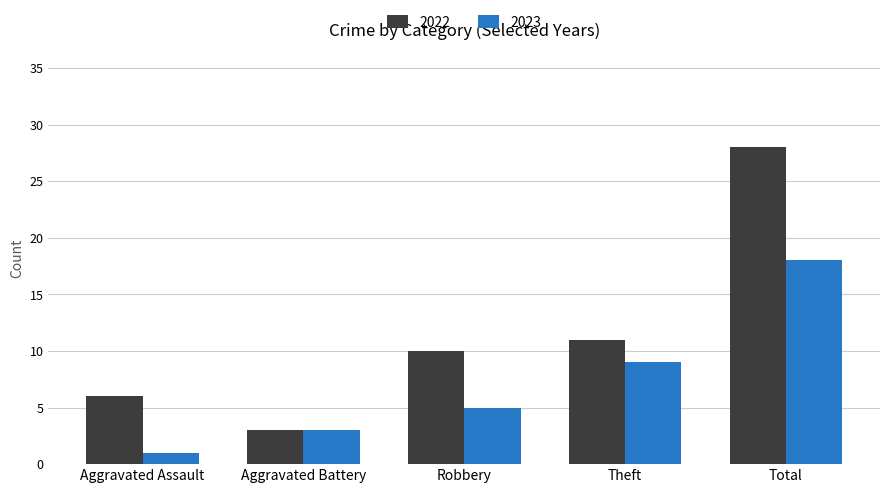

Which series has the largest total across all categories?

2022